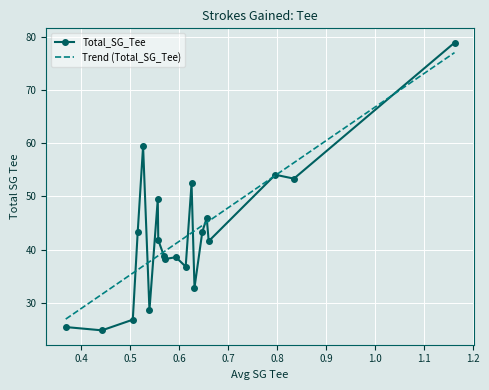

What is the difference between the maximum and minimum values in the Total_SG_Tee series?

54.2